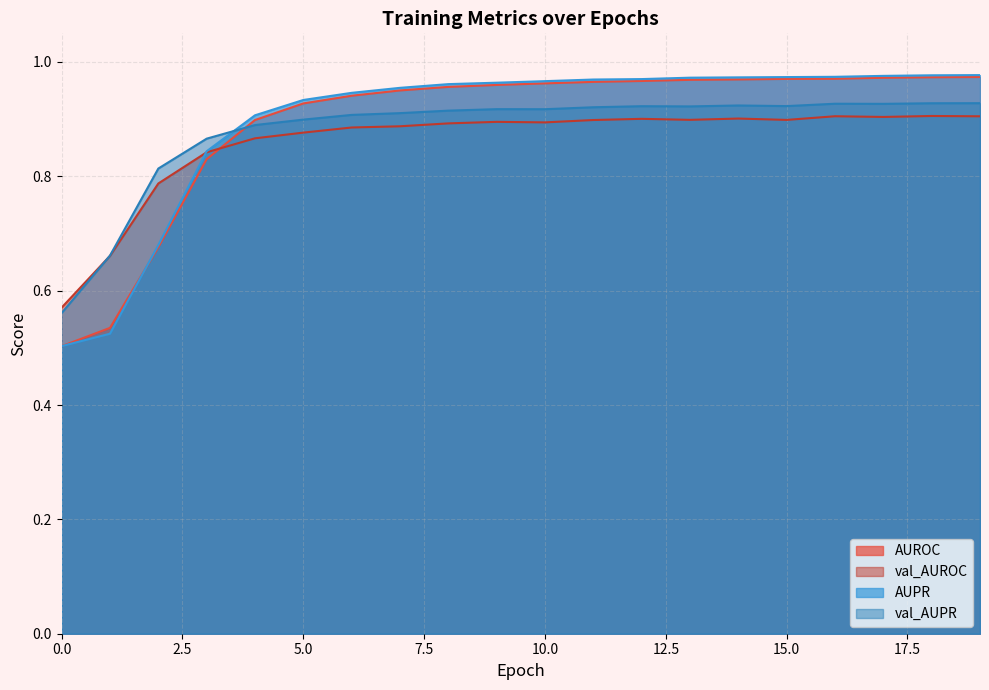

How many times do AUPR and val_AUPR cross each other?

1